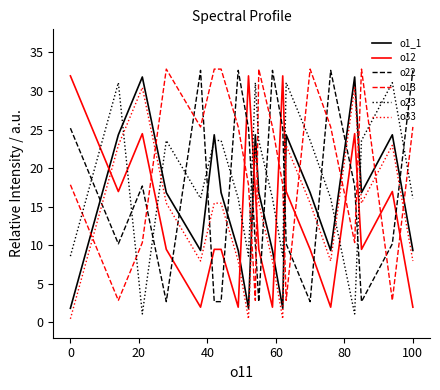

What is the difference between the maximum and minimum values in the o12 series?

30.0